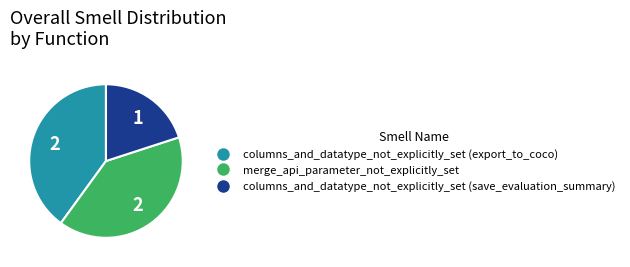

Is it true that columns_and_datatype_not_explicitly_set (save_evaluation_summary) is 20% of the pie?

True